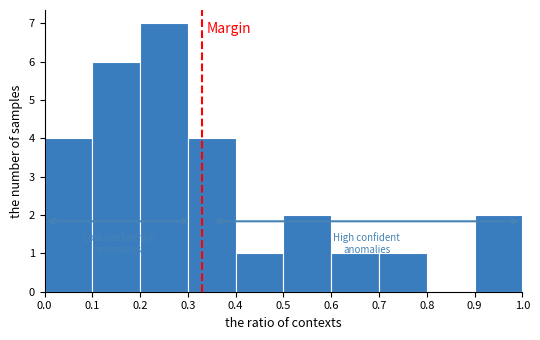

Reading left to right, transcribe this chart: for each bar, give the range it covers on the x-axis and its height. The values are not printed on the chart, so give them approximately, as read against the axis.

0.0 to 0.1: 4
0.1 to 0.2: 6
0.2 to 0.3: 7
0.3 to 0.4: 4
0.4 to 0.5: 1
0.5 to 0.6: 2
0.6 to 0.7: 1
0.7 to 0.8: 1
0.8 to 0.9: 0
0.9 to 1.0: 2